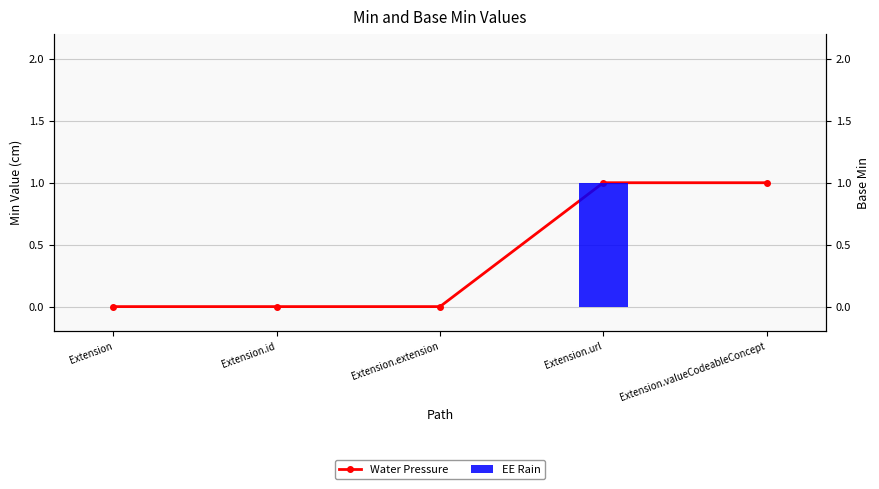

Reading left to right, list all the values displayed in this chart.

Water Pressure: Extension=0	Extension.id=0	Extension.extension=0	Extension.url=1	Extension.valueCodeableConcept=1
EE Rain: Extension=0	Extension.id=0	Extension.extension=0	Extension.url=1	Extension.valueCodeableConcept=0